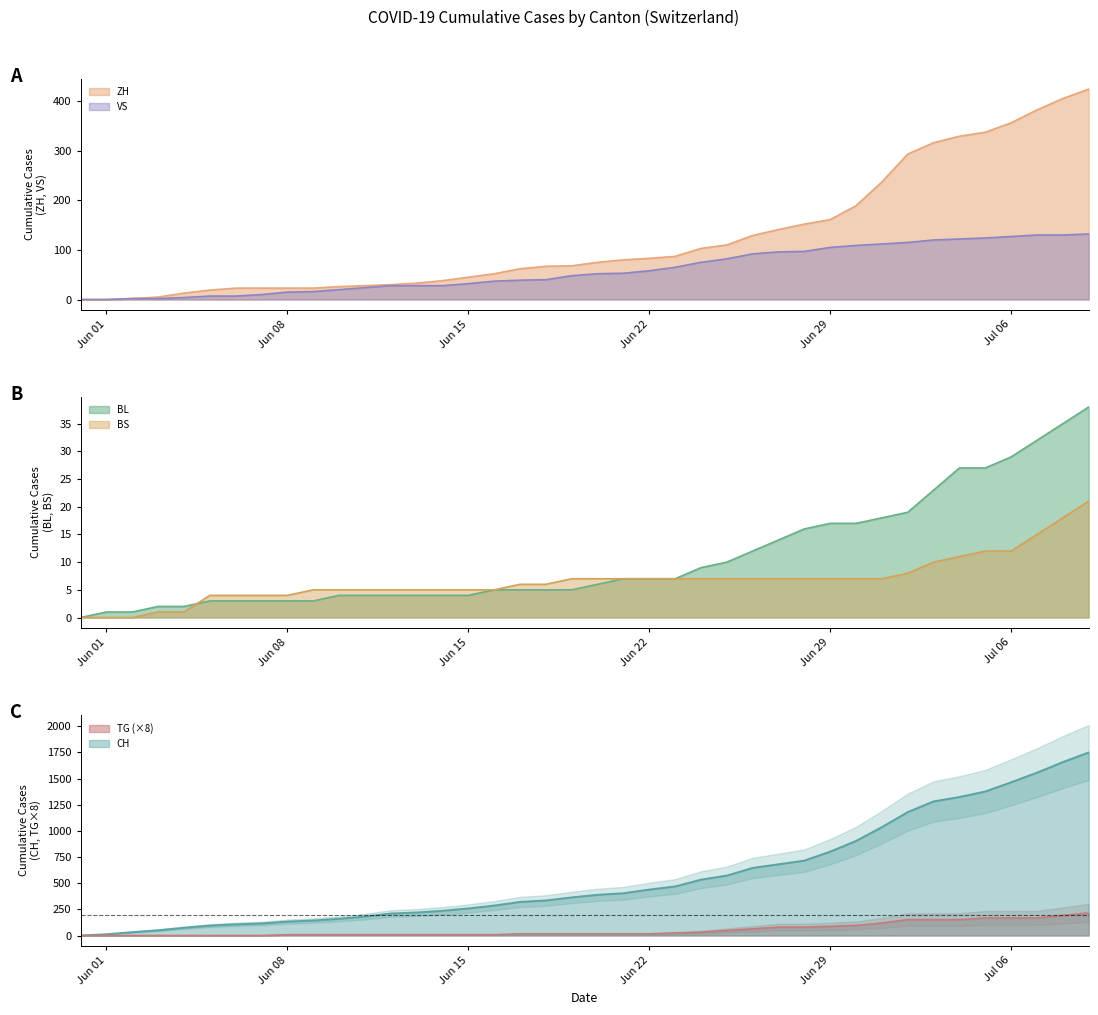

Is it true that BL equals 5 at 2020-06-18?

True